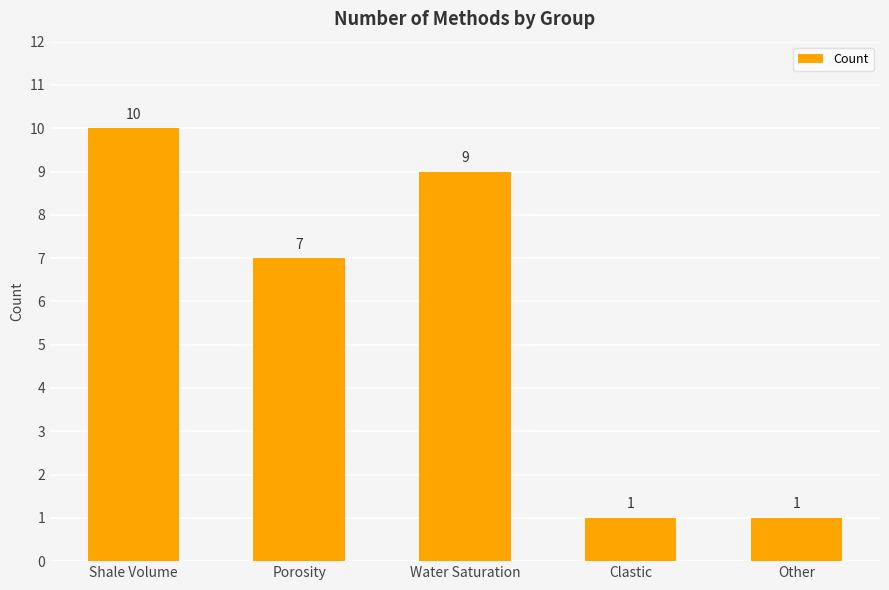

What is the average value?

6